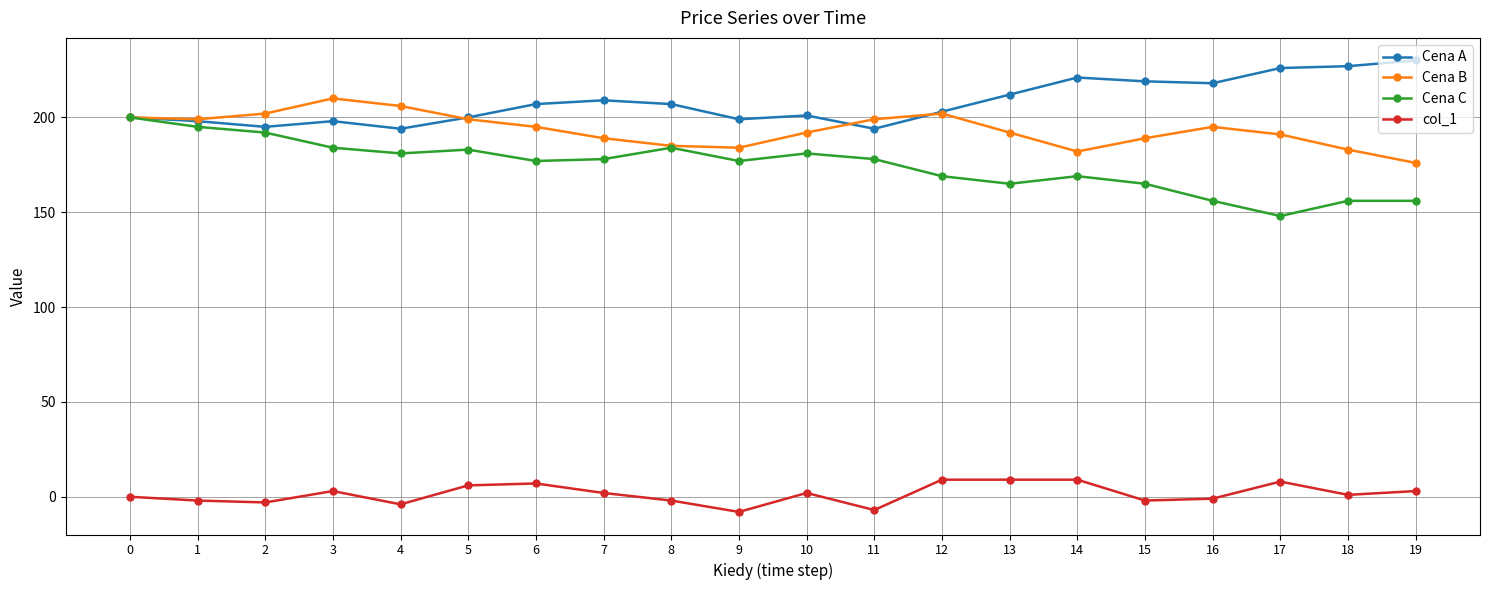

Count the number of data series in this chart.

4